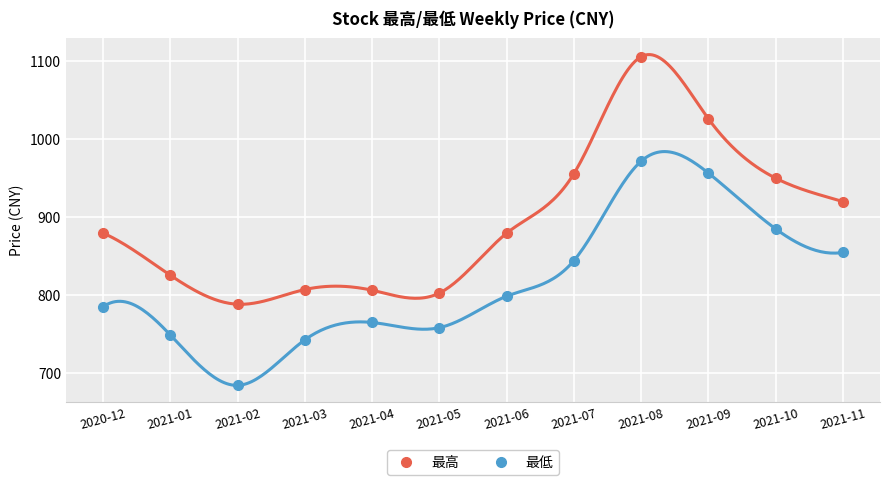

True or false: 最低 has a value of 765.2 at 2021-04.

True